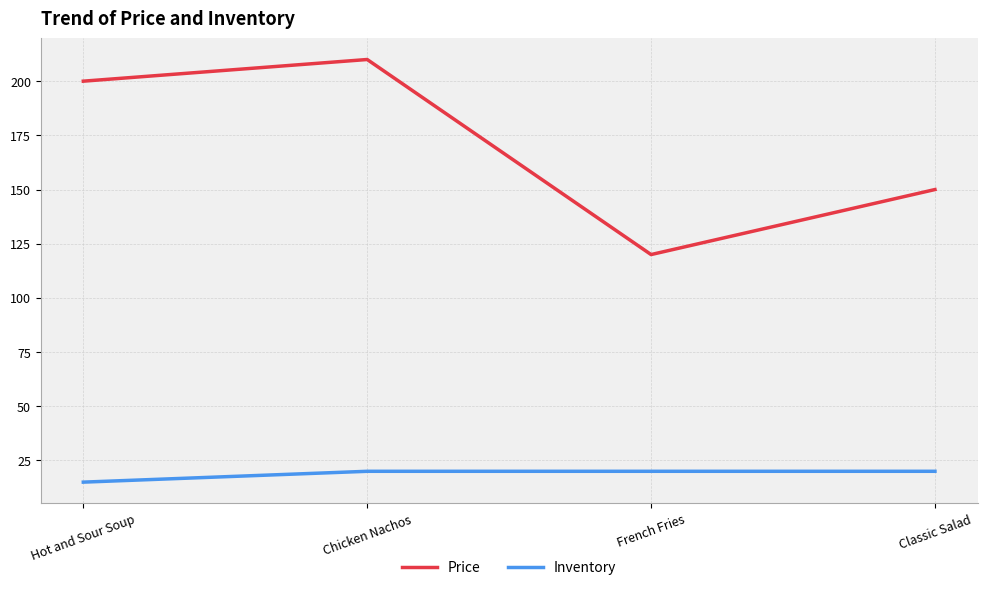

Which series changed the most between Hot and Sour Soup and French Fries?

Price